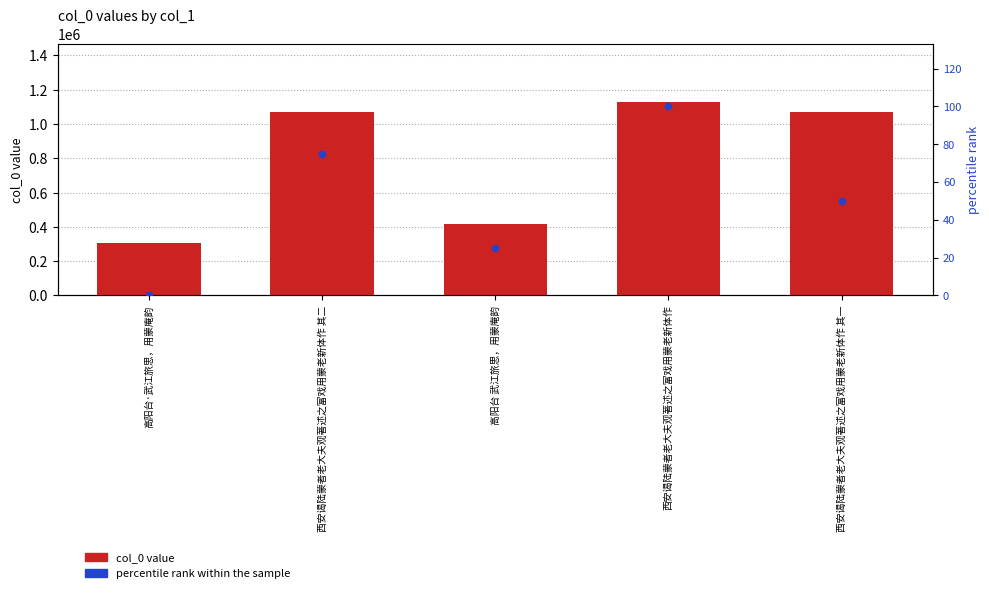

Which series reaches the minimum Y coordinate?

percentile rank within the sample